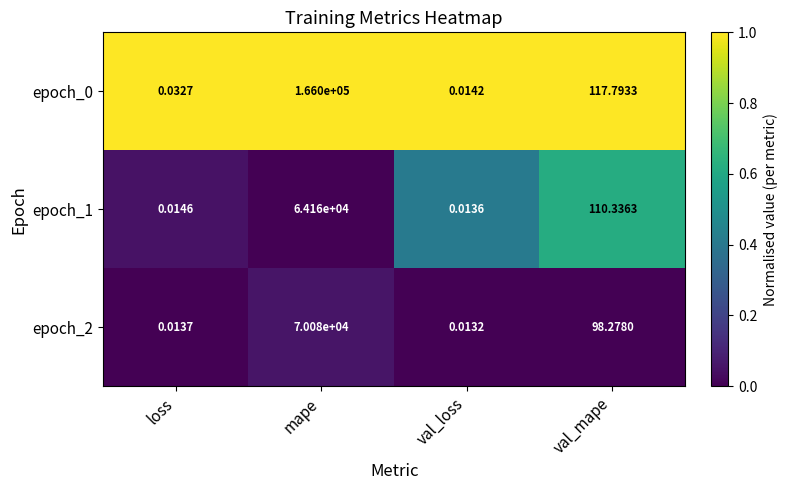

How many values in the epoch_1 series exceed 110?

2